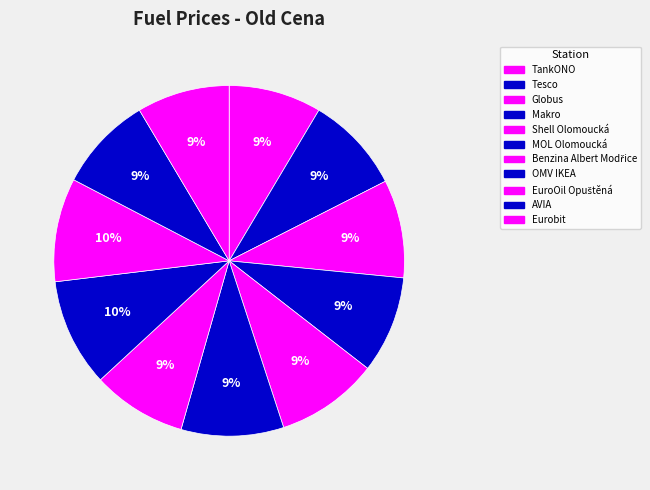

To the nearest percent, what is the combined percentage of Shell Olomoucká and AVIA?

18%